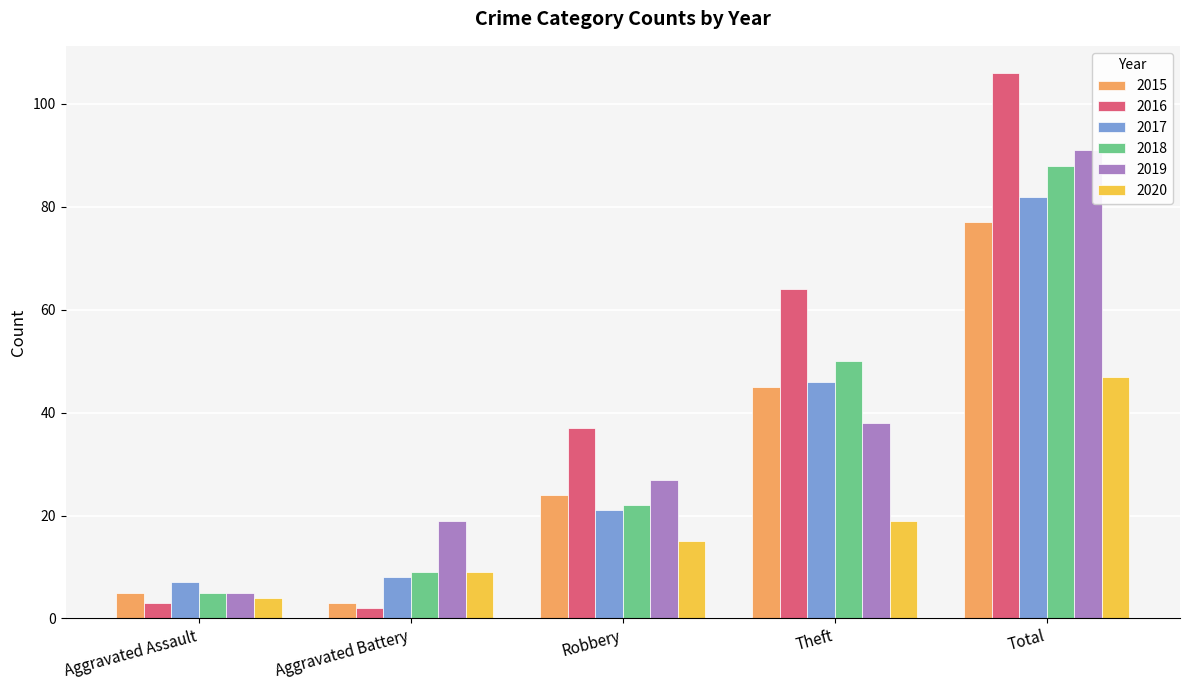

The value of 2020 at Total is 47. True or false?

True